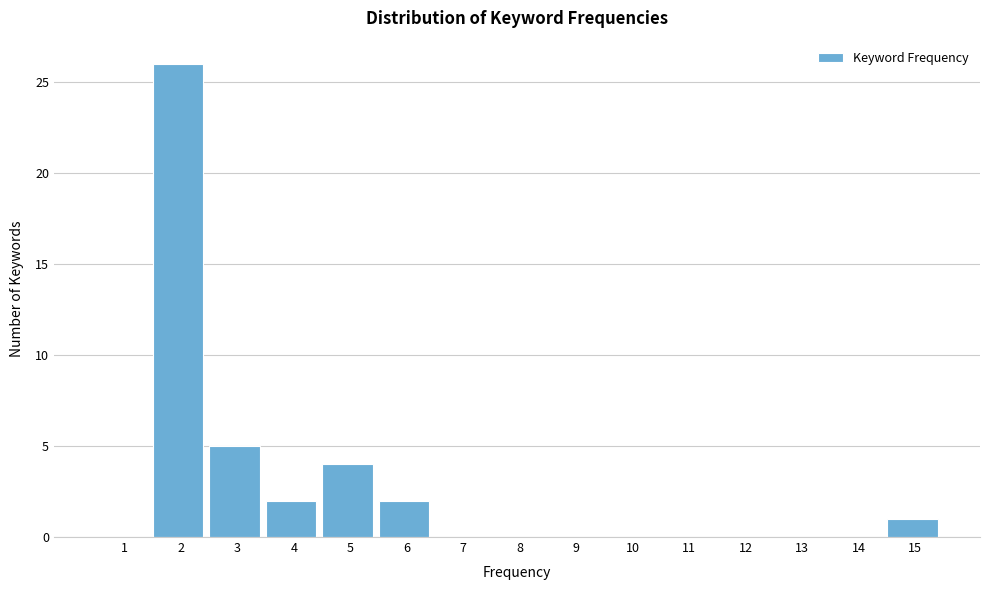

Reading right to left, list all the values displayed in this chart.

15=1	14=0	13=0	12=0	11=0	10=0	9=0	8=0	7=0	6=2	5=4	4=2	3=5	2=26	1=0